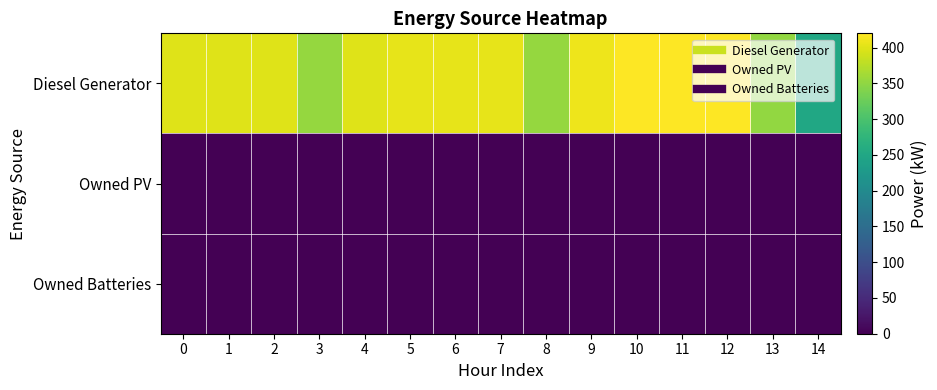

What is the difference between the highest and lowest values at 7?

405